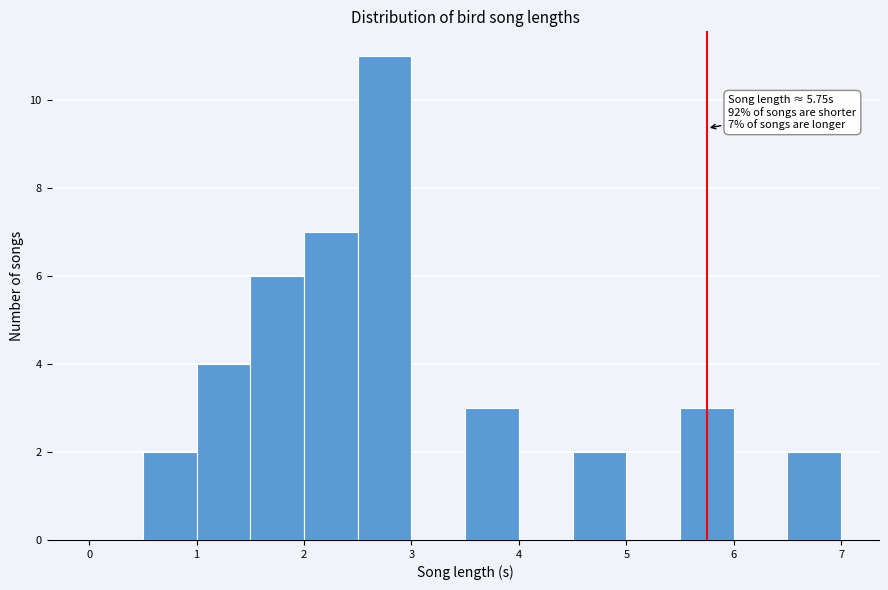

Over which range of the x-axis is the bar tallest?

2.5 to 3.0